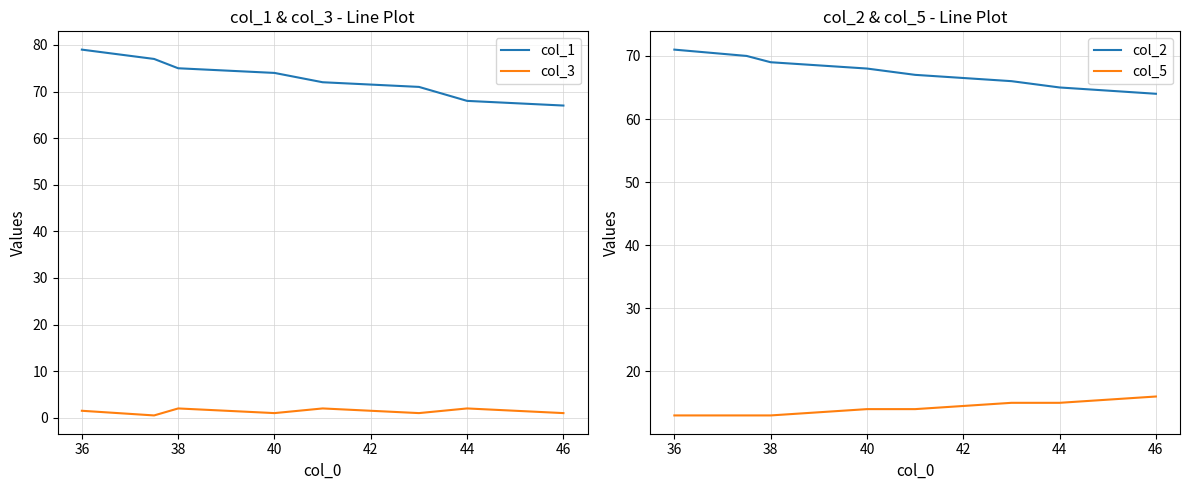

What is the highest value of the col_1 series?

79.0